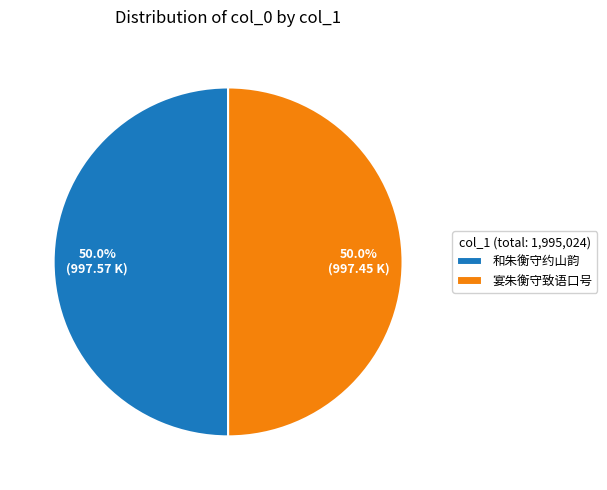

To the nearest percent, what is the combined percentage of 和朱衡守约山韵 and 宴朱衡守致语口号?

100%